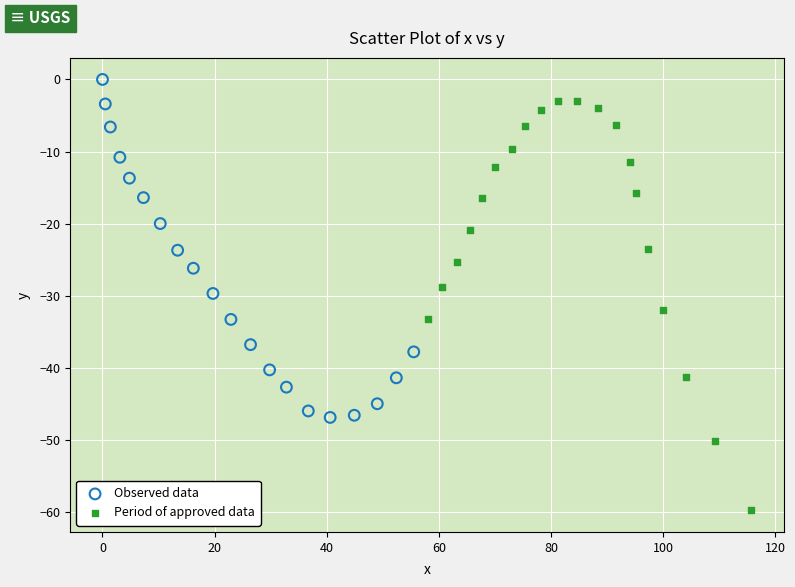

What are all the series names shown in the legend?

Observed data, Period of approved data